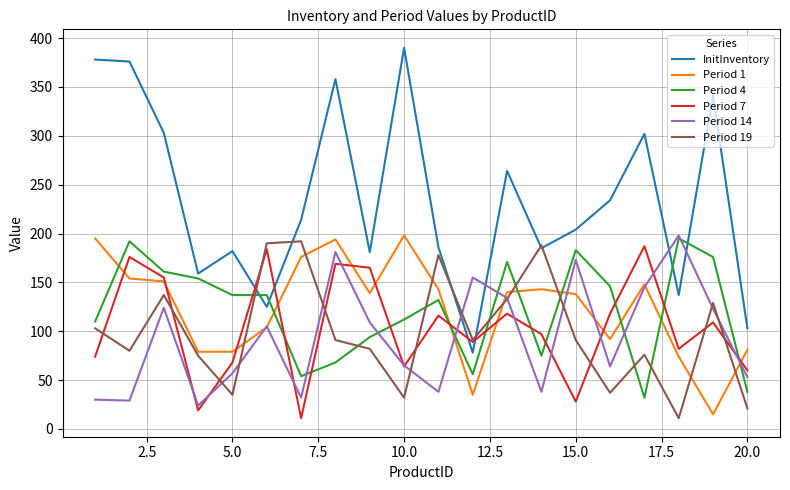

How many lines are shown in the chart?

6